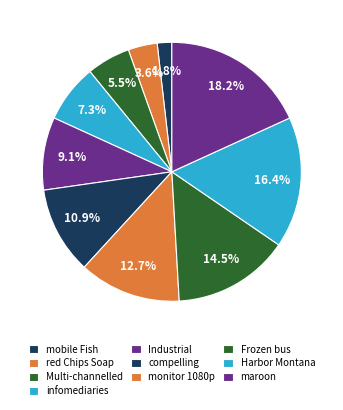

How many segments does this pie chart have?

10